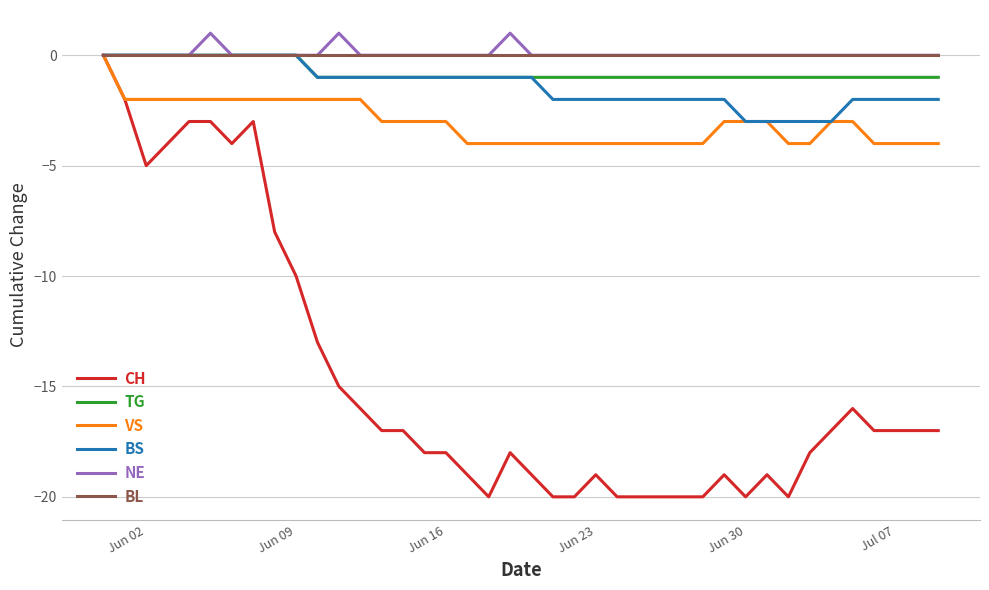

Which series has the widest spread of values?

CH